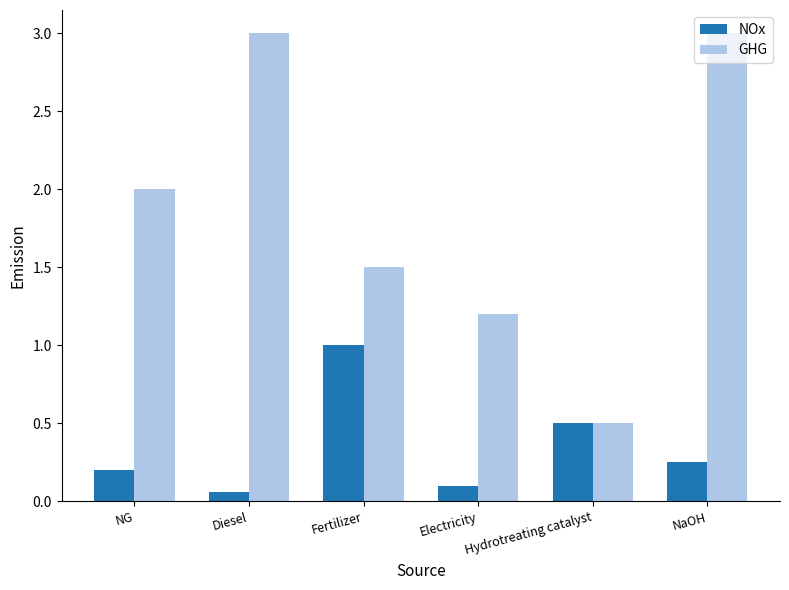

What is the difference between the maximum and minimum values in the GHG series?

2.5